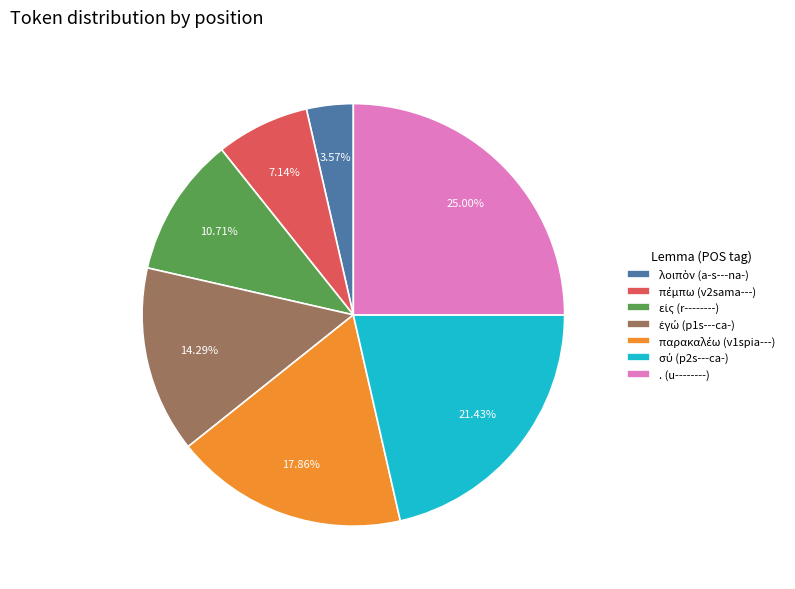

What is the largest slice in the pie chart?

. (u--------)